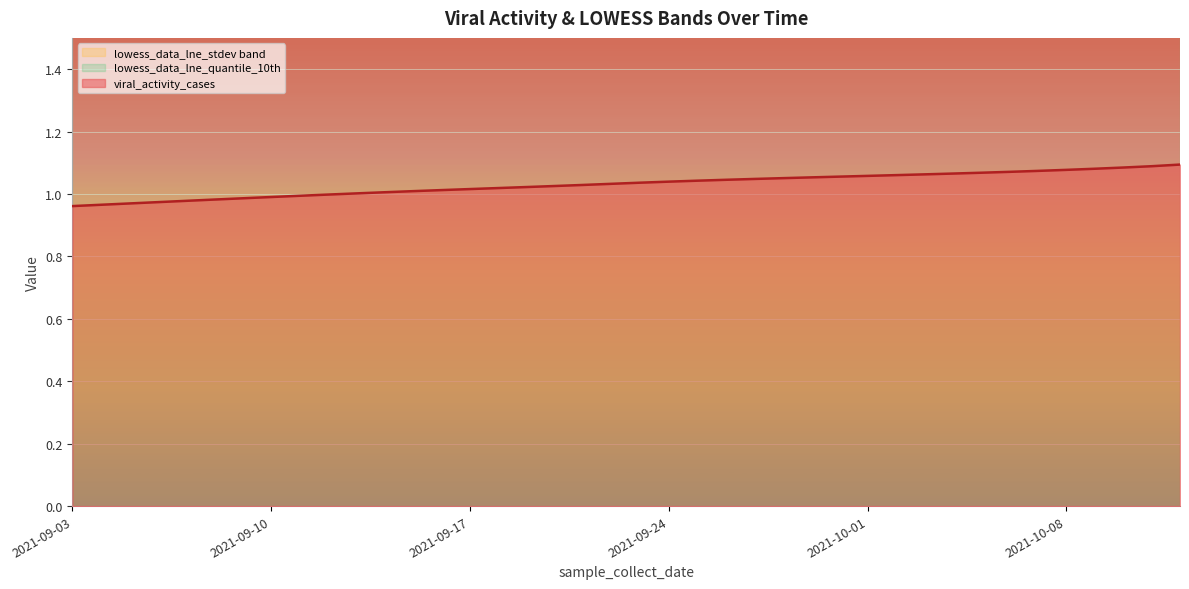

What is the average value of the viral_activity_cases series?

1.0